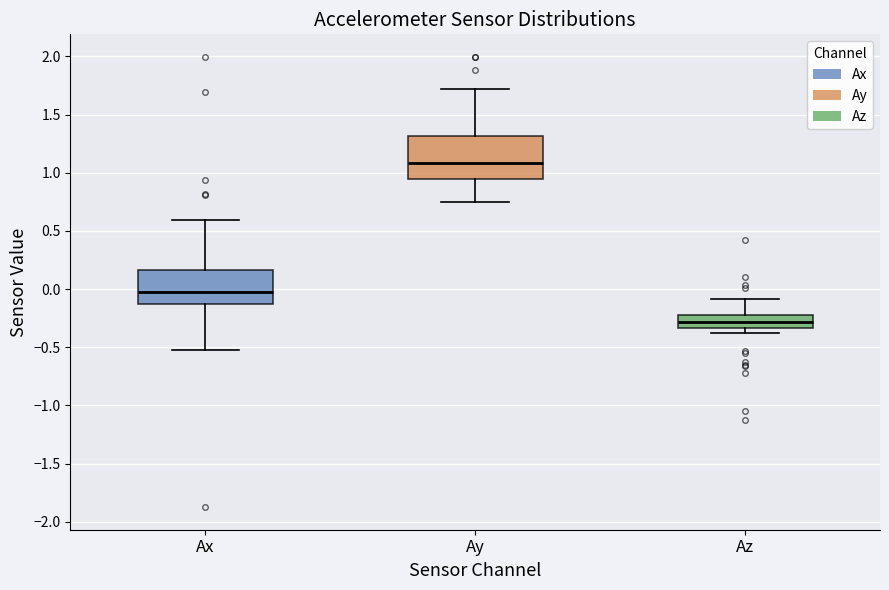

Which box is the tallest, from its lower edge to its upper edge?

Ay